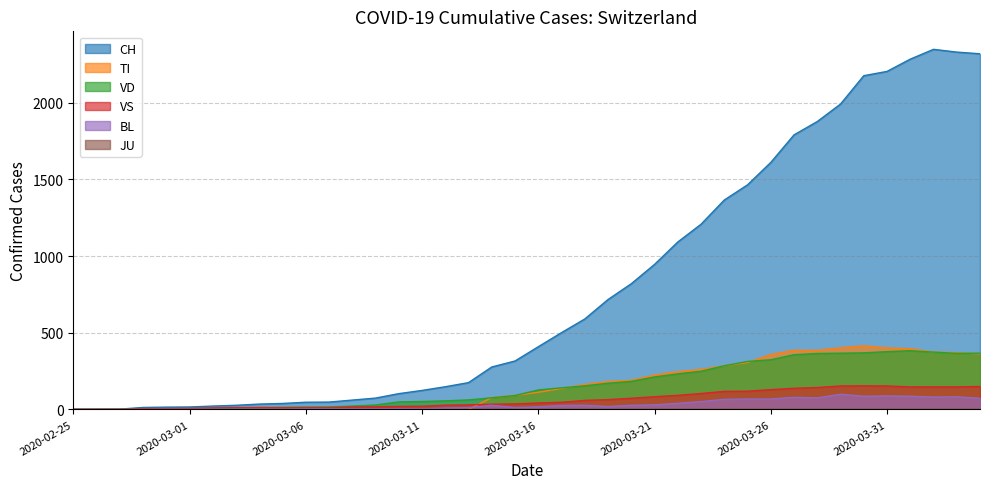

What is the value of the BL point at the 35th from the left?

86